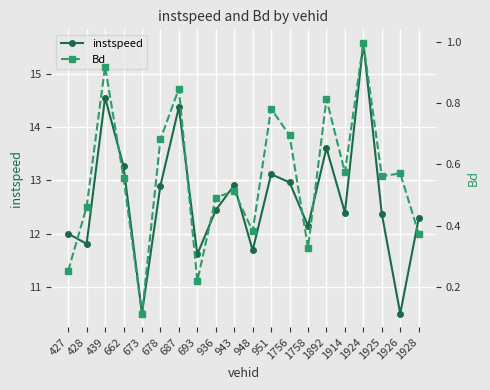

What is the average value of the instspeed series?

12.7